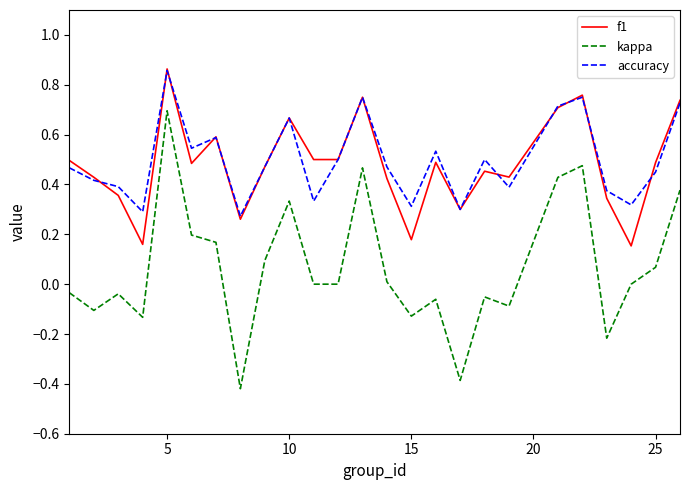

True or false: kappa and accuracy cross at least once.

False